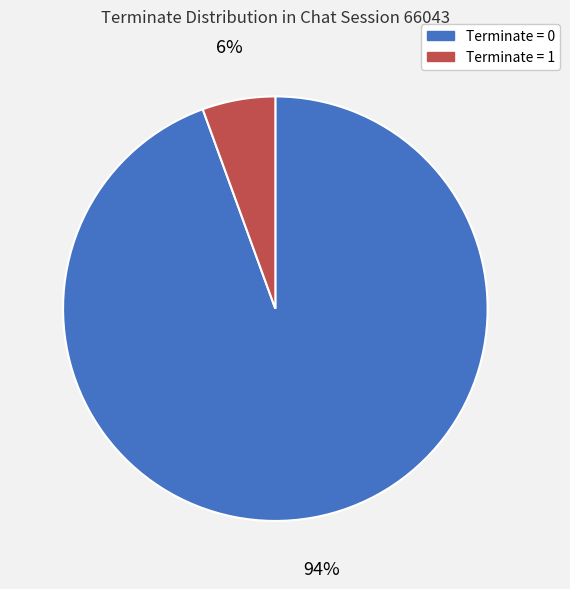

To the nearest percent, what is the average slice percentage?

50%